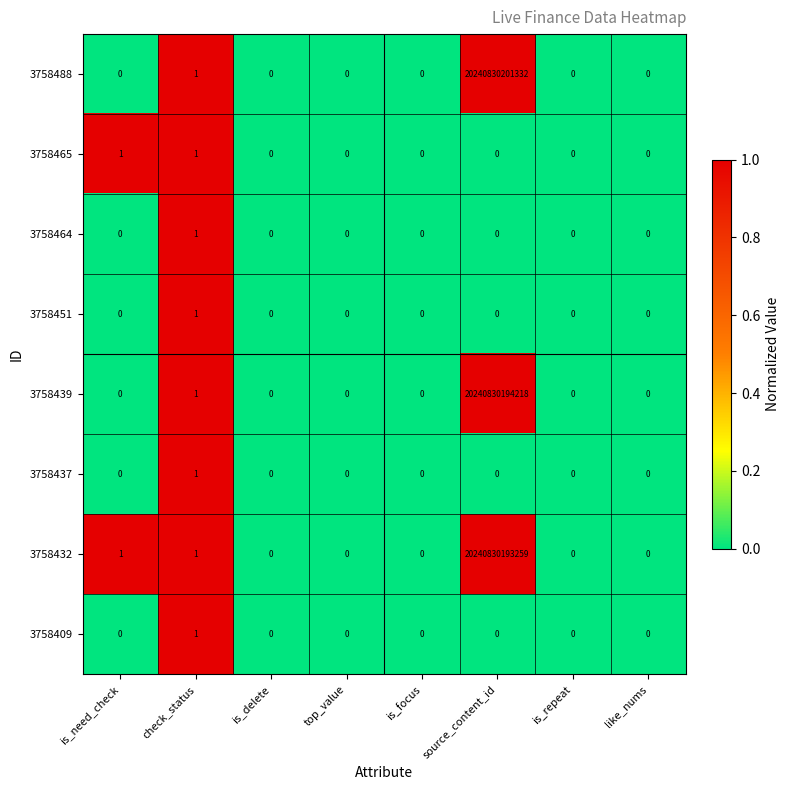

Count the 3758451 values in the range 0 to 1.

8